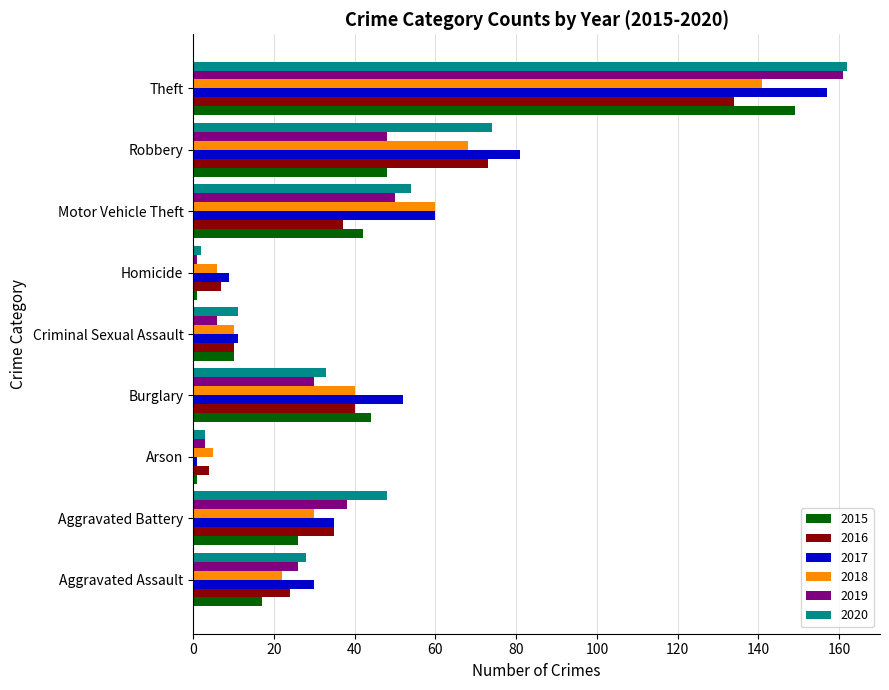

What is the average value of the 2019 series?

40